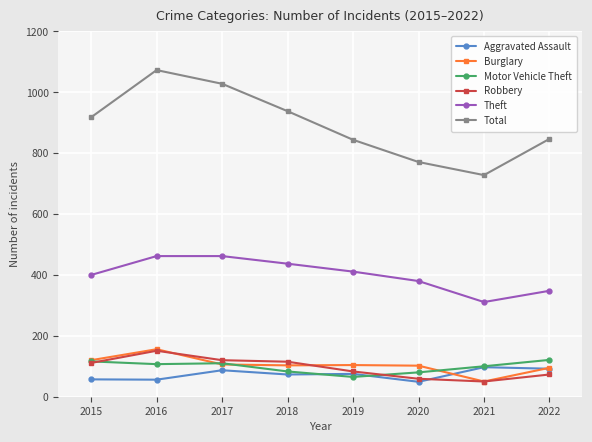

True or false: Robbery has more than 0 points higher than both neighbors.

True